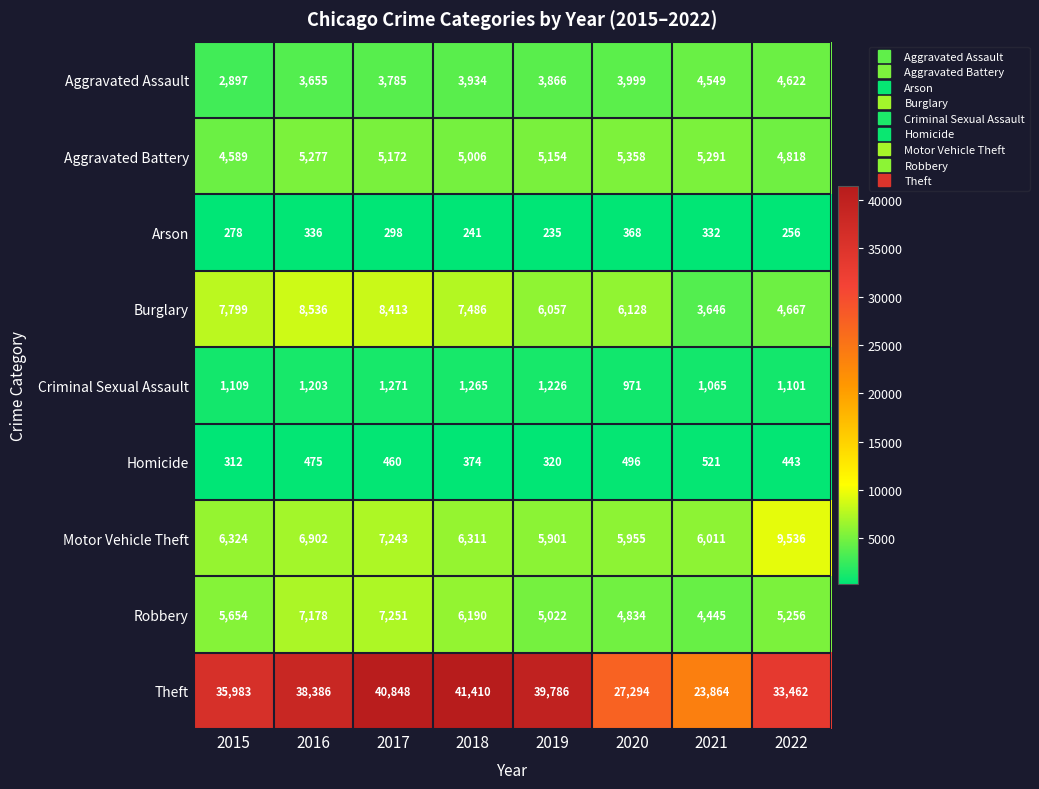

Where does the Aggravated Battery series first go above 5172?

2016